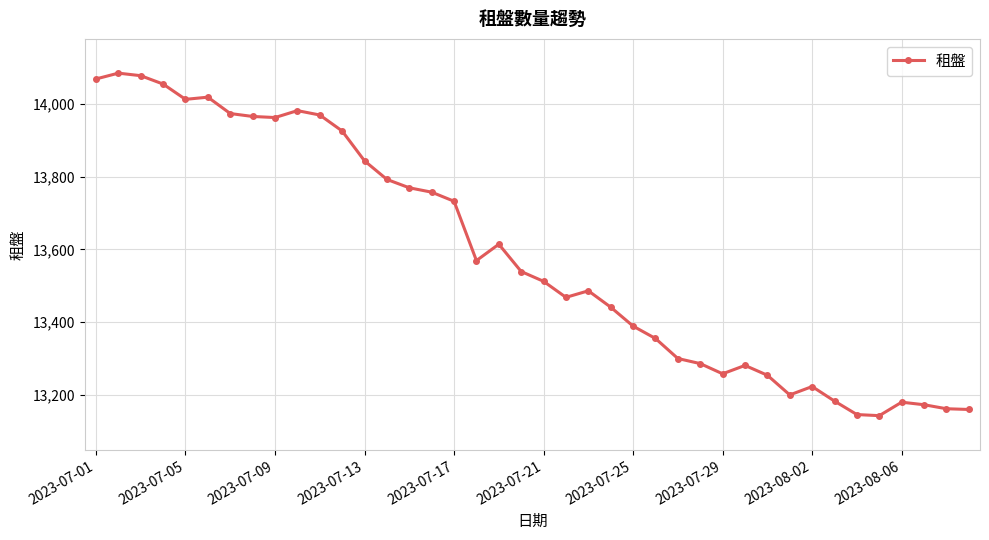

What is the difference between the second highest and second lowest values?

931